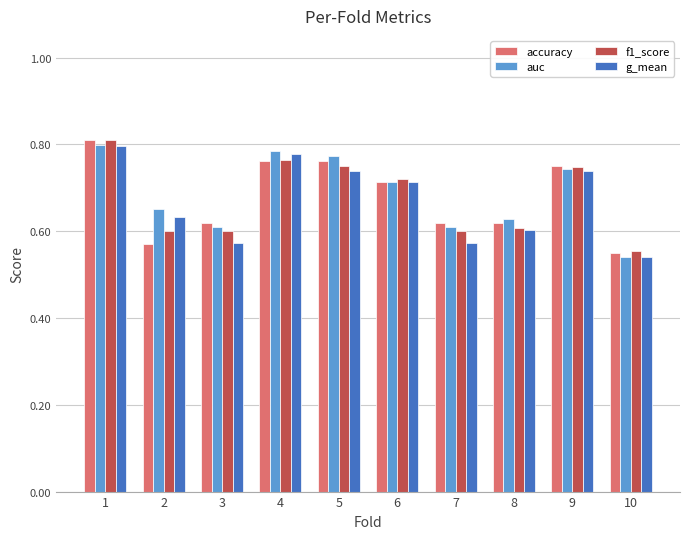

At which label does f1_score reach its minimum?

10